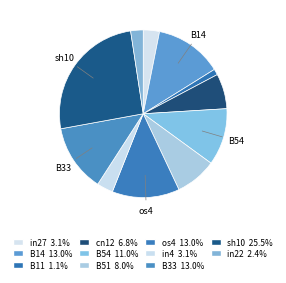

How many segments does this pie chart have?

11